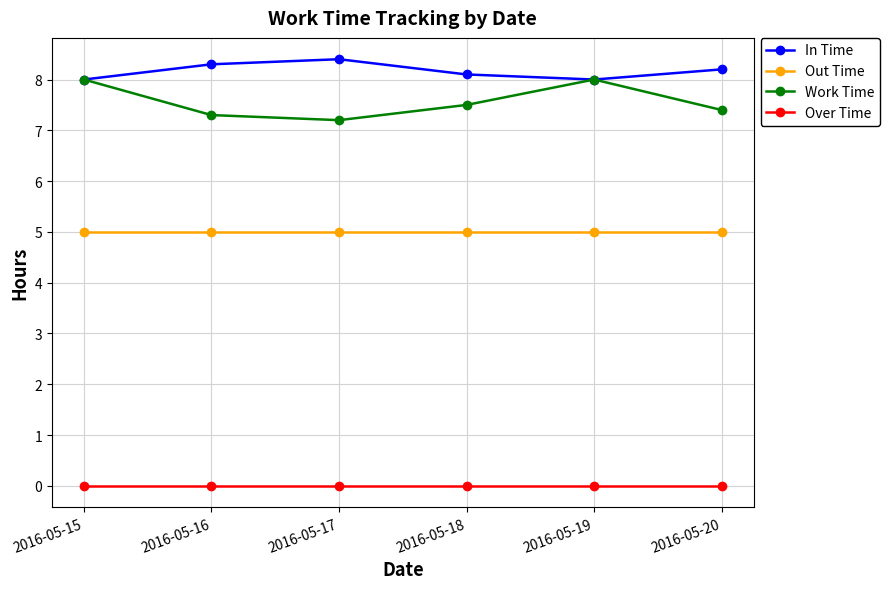

What is the difference between the highest and lowest values at 2016-05-19?

8.0